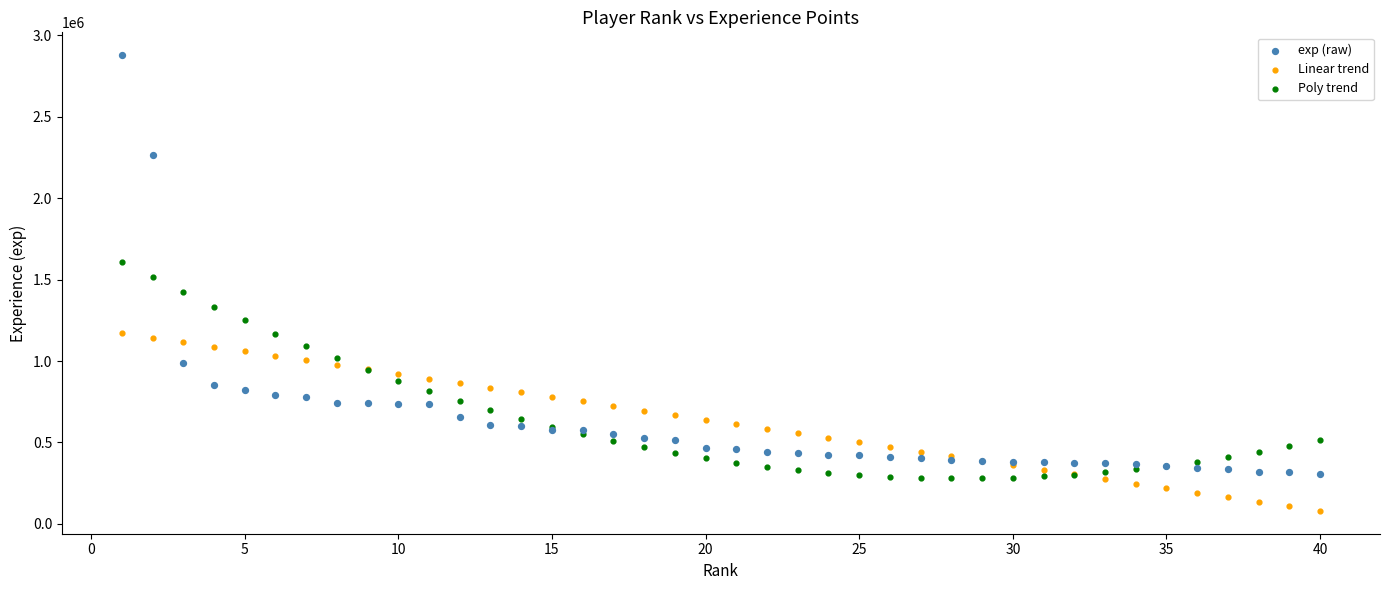

Which series has the largest Y range (max minus min)?

exp (raw)